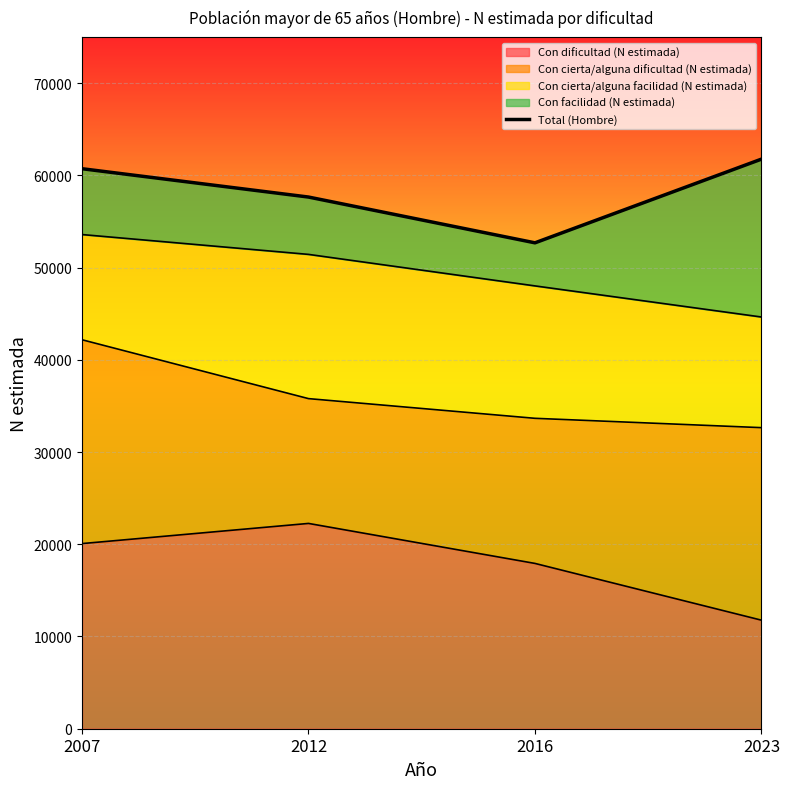

Reading right to left, what are all the values shown in this chart?

2023=61755	2016=52681	2012=57644	2007=60716